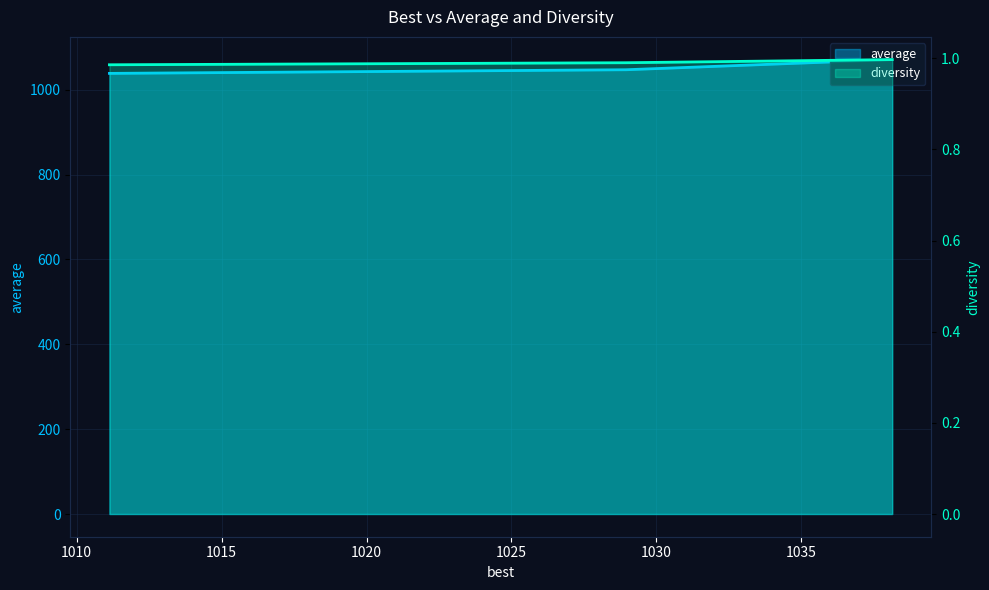

What is the approximate value of diversity at 1011.1340740740741?

1.0